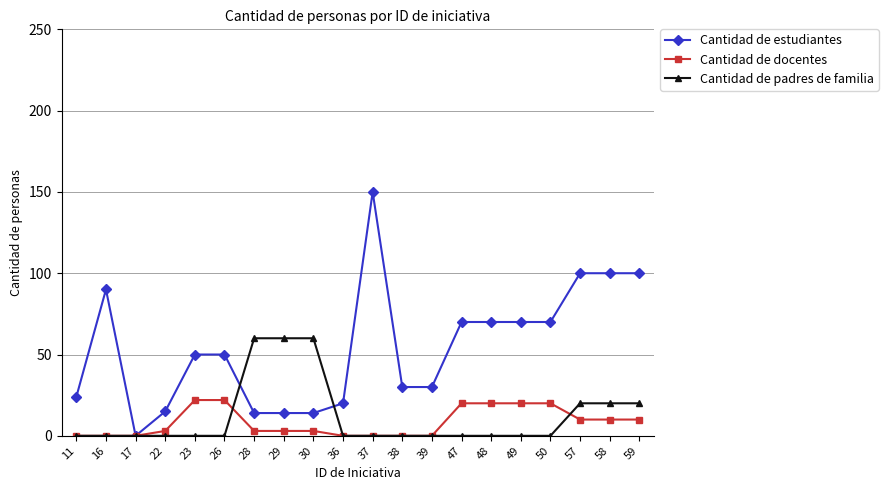

Which category has the highest value in the Cantidad de estudiantes series?

37